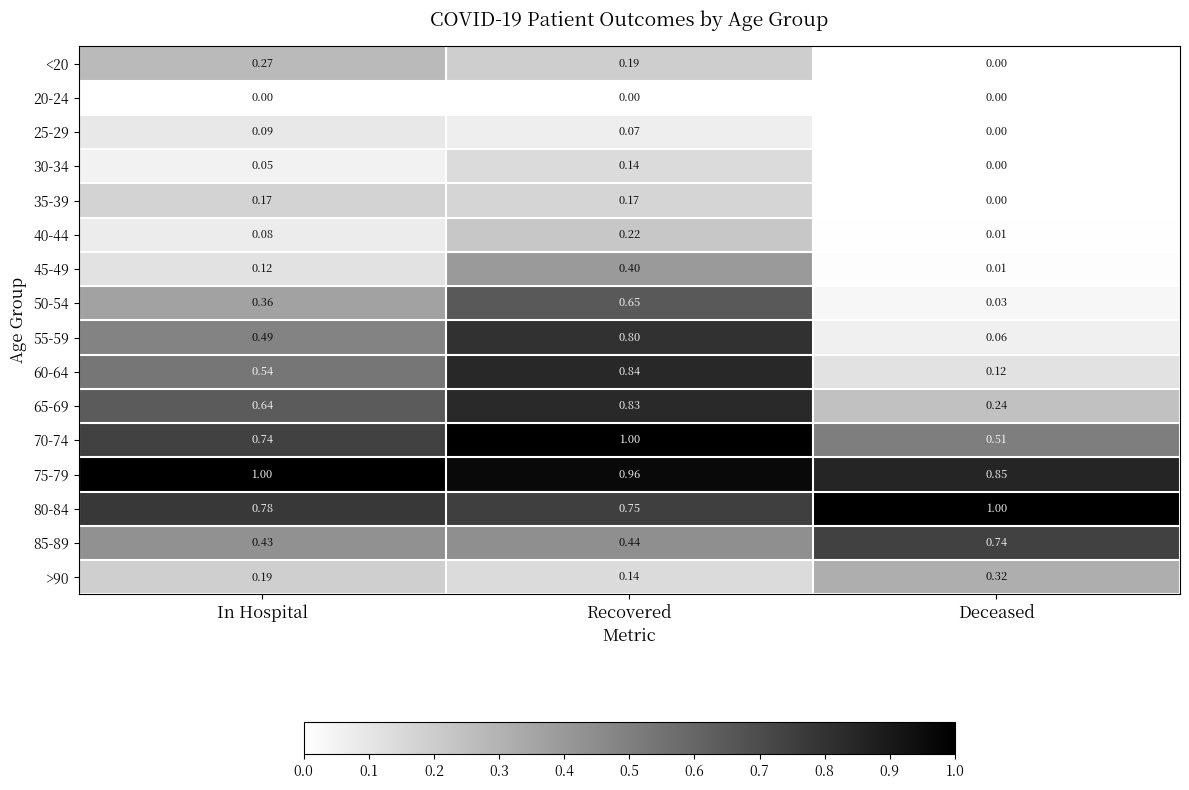

Which category has the highest value in the 85-89 series?

Deceased